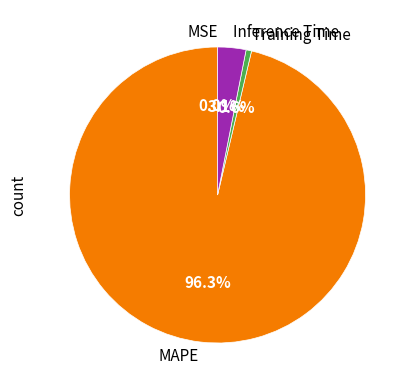

What percentage is NOT represented by Inference Time?

96.9%